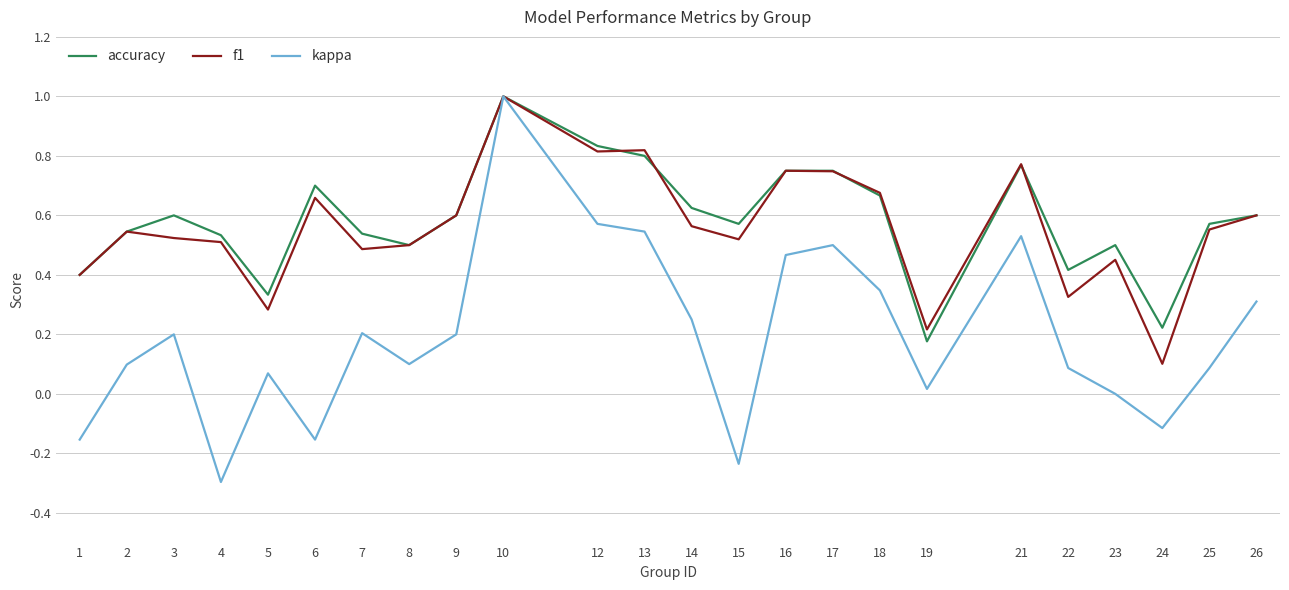

What are all the series names shown in the legend?

accuracy, f1, kappa